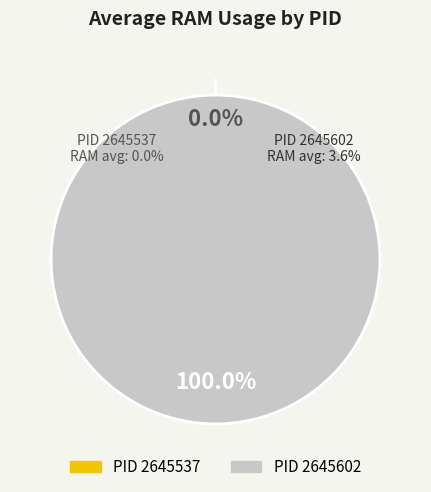

What is the largest slice in the pie chart?

2645602